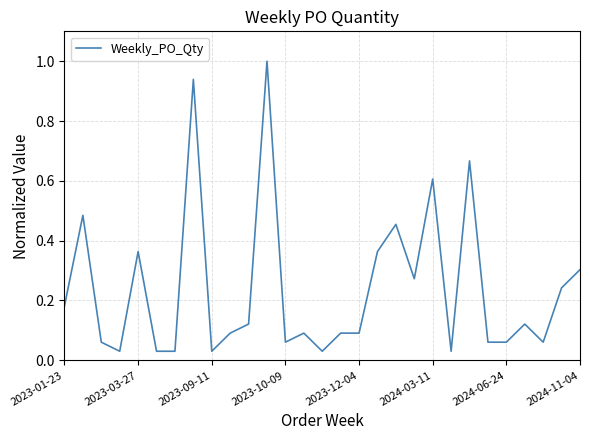

What is the difference between the maximum and minimum values?

1.0